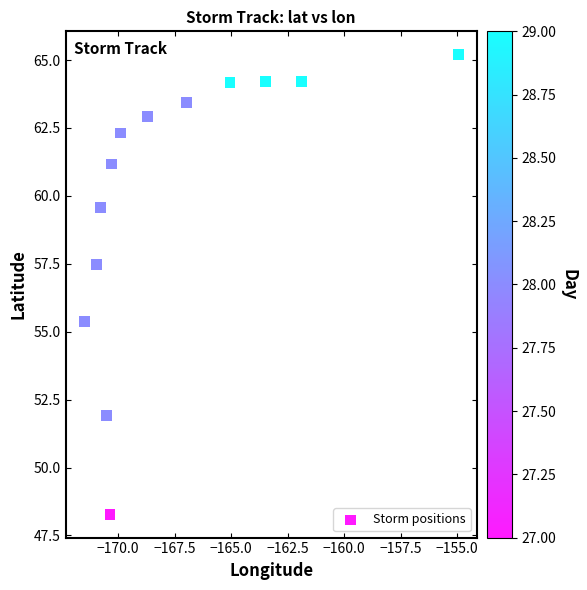

What is the range of X values (max minus min)?

16.5